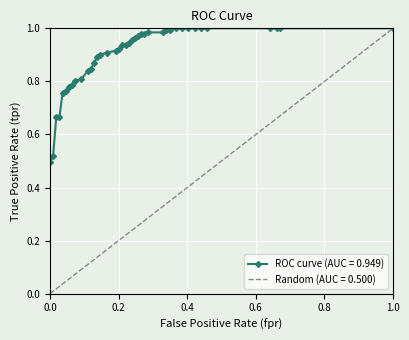

What is the maximum value shown in the chart?

1.0